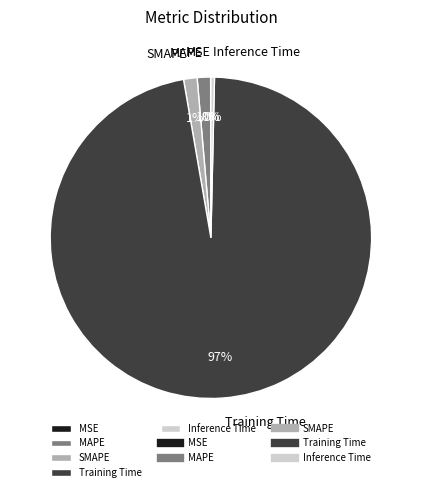

Is the sum of Inference Time and MAPE greater than half?

No